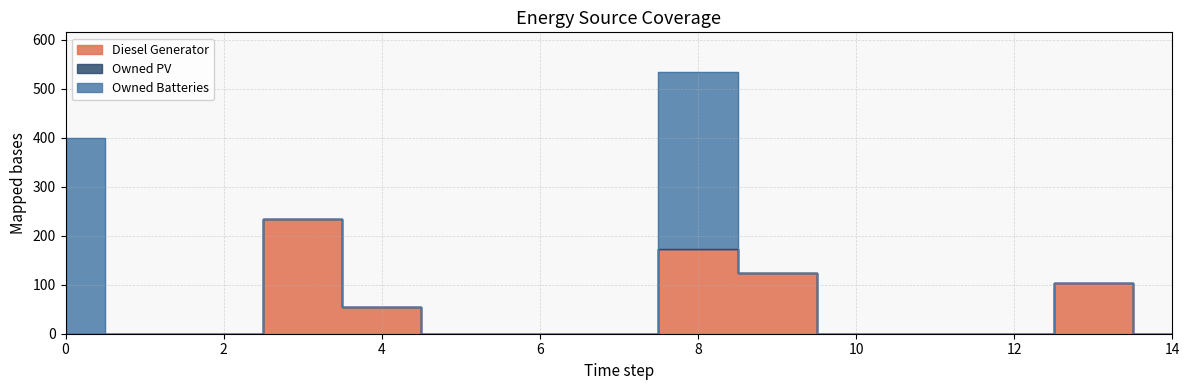

Where is the first local maximum for Owned Batteries?

8